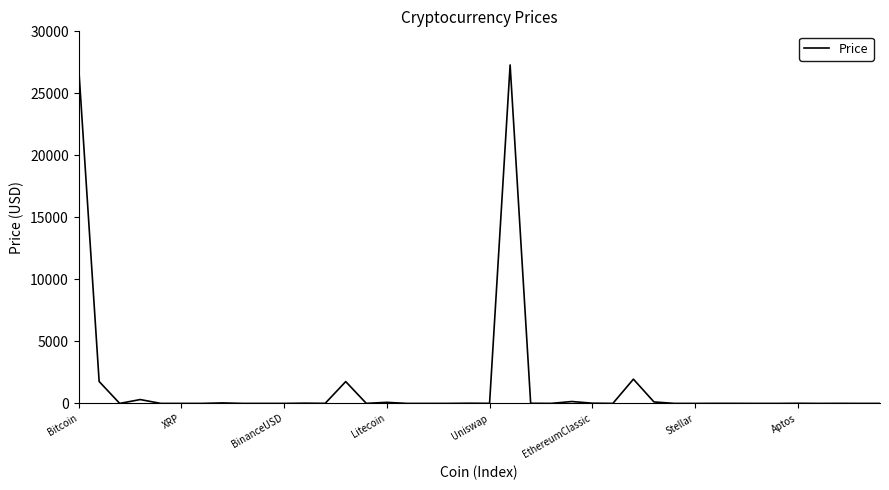

What is the maximum value shown in the chart?

27289.0